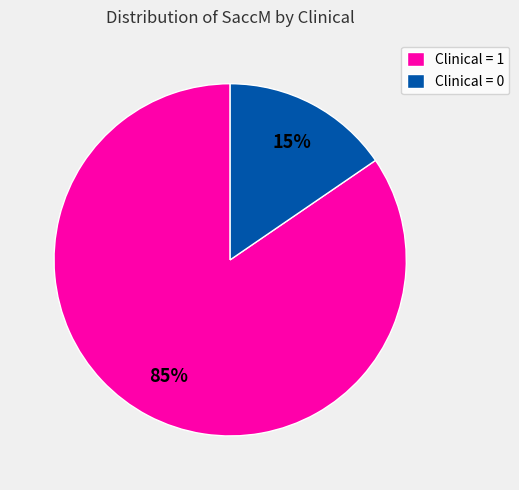

Combined, do Clinical = 1 and Clinical = 0 account for over 50%?

Yes